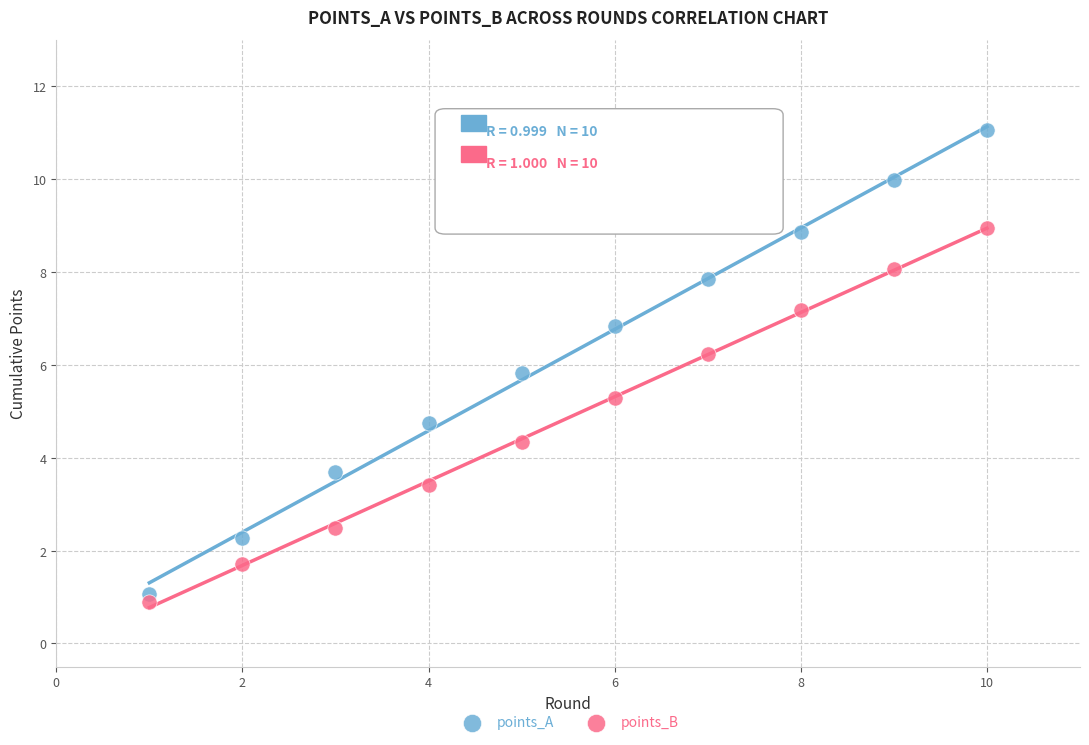

What is the X range (max minus min) for the scatter plot?

9.0